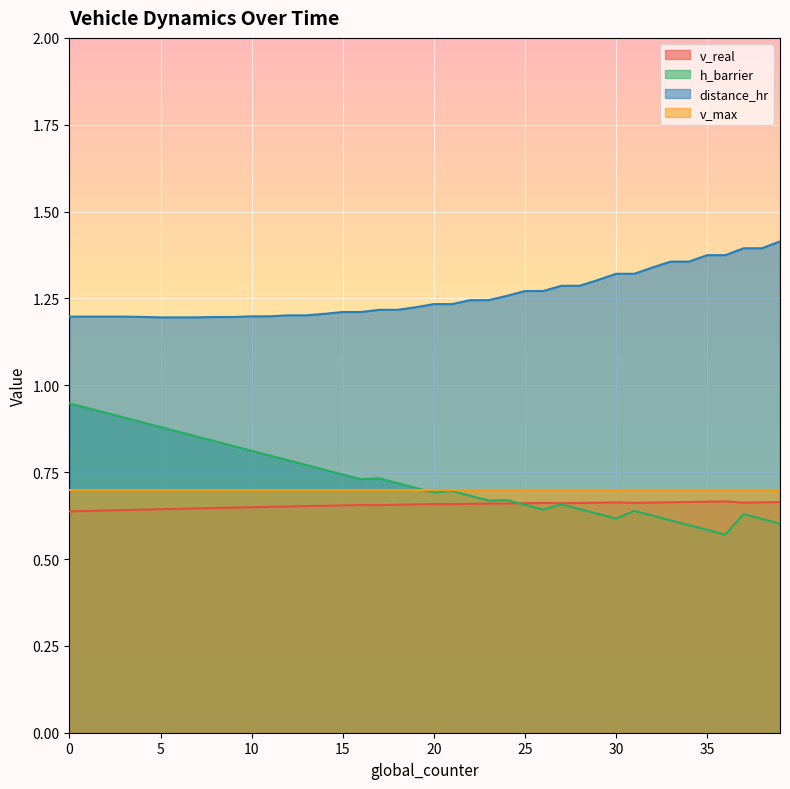

True or false: h_barrier and distance_hr intersect in this chart.

False